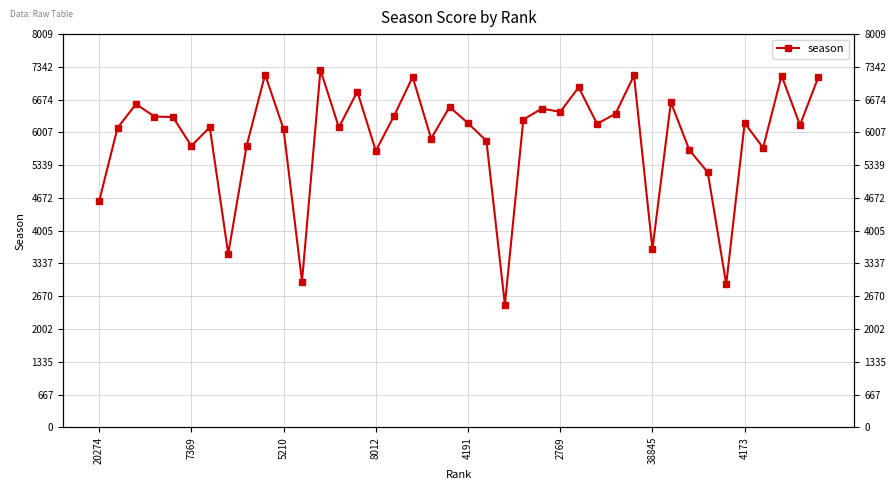

Rank the categories by value from lowest to highest.

22, 34, 11, 4173, 30, 20274, 33, 15, 32, 36, 2769, 8, 21, 18, 10, 7369, 13, 38845, 38, 27, 20, 35, 23, 4191, 8012, 16, 28, 25, 24, 19, 5210, 31, 14, 26, 17, 39, 37, 29, 9, 12